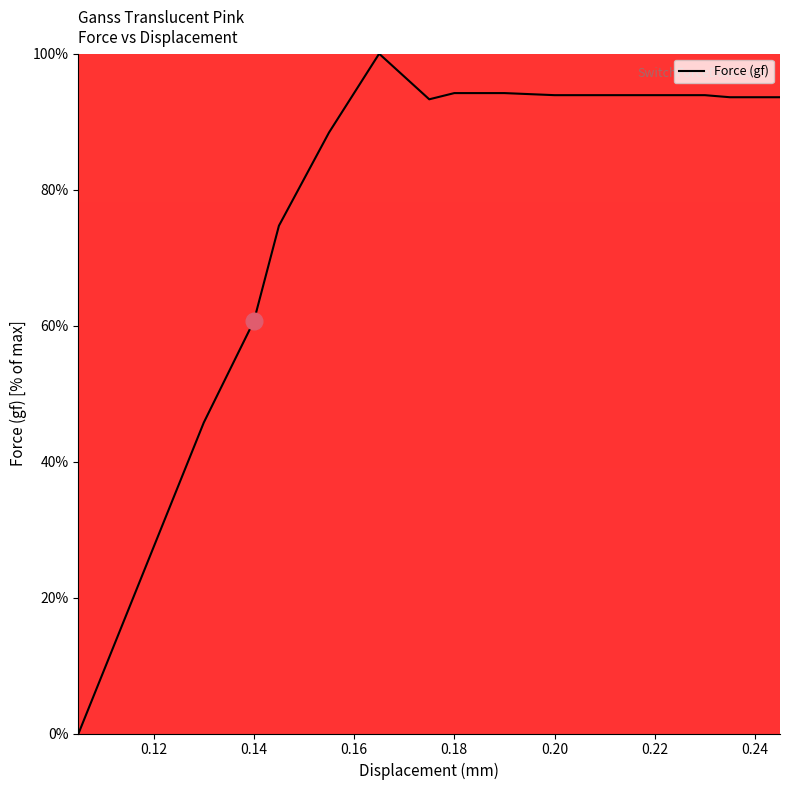

What is the difference between the maximum and minimum values?

100.0